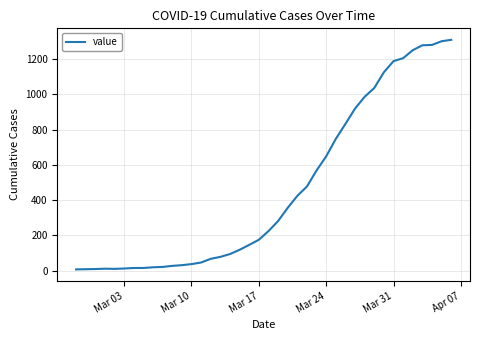

What is the difference between the maximum and minimum values?

1302